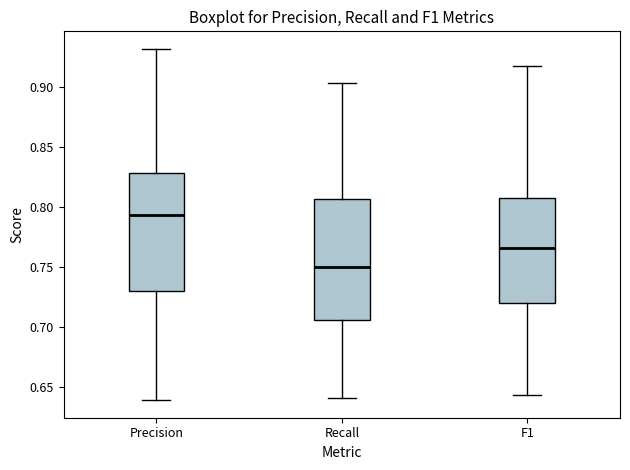

Where does the lower whisker of the box for Precision end on the y-axis? The values are not printed on the chart, so give them approximately, as read against the axis.

0.640